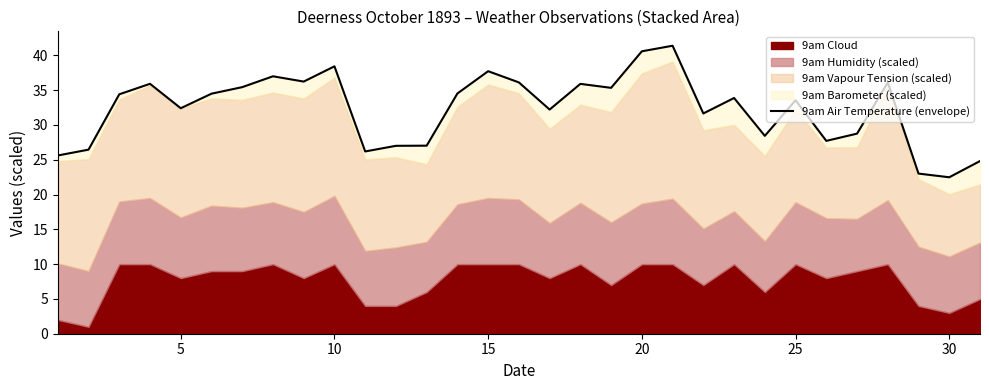

What is the smallest value displayed?

22.5